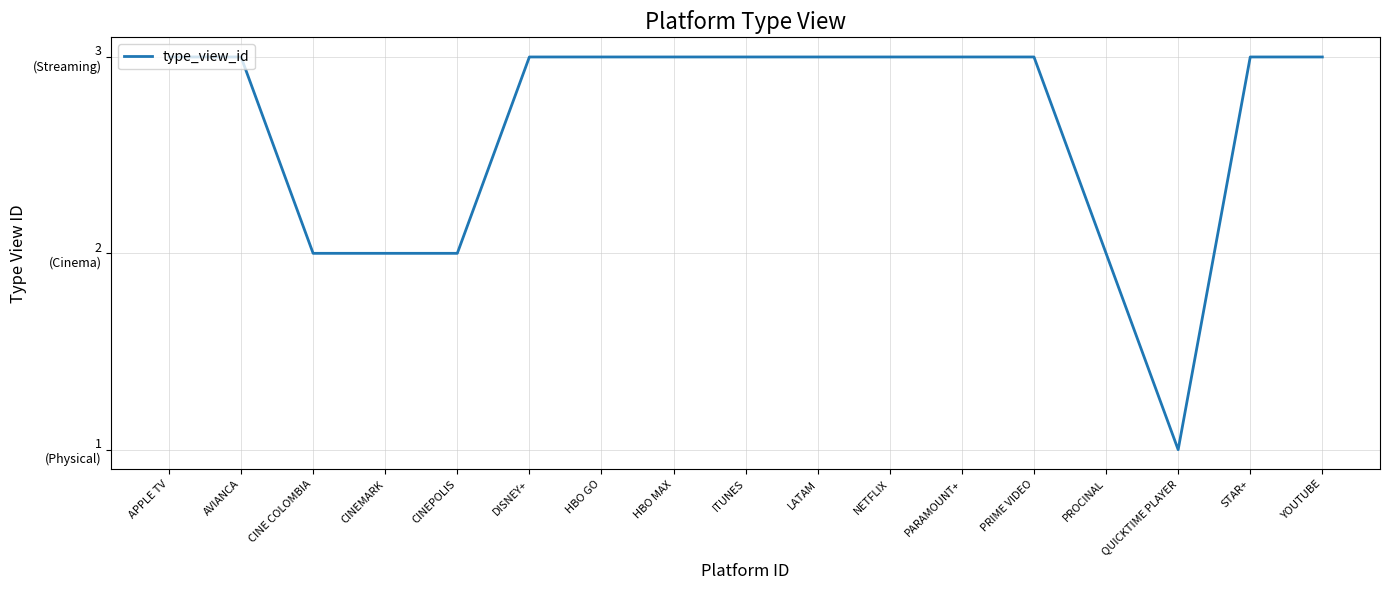

How many points are lower than both their immediate neighbors (excluding endpoints)?

1